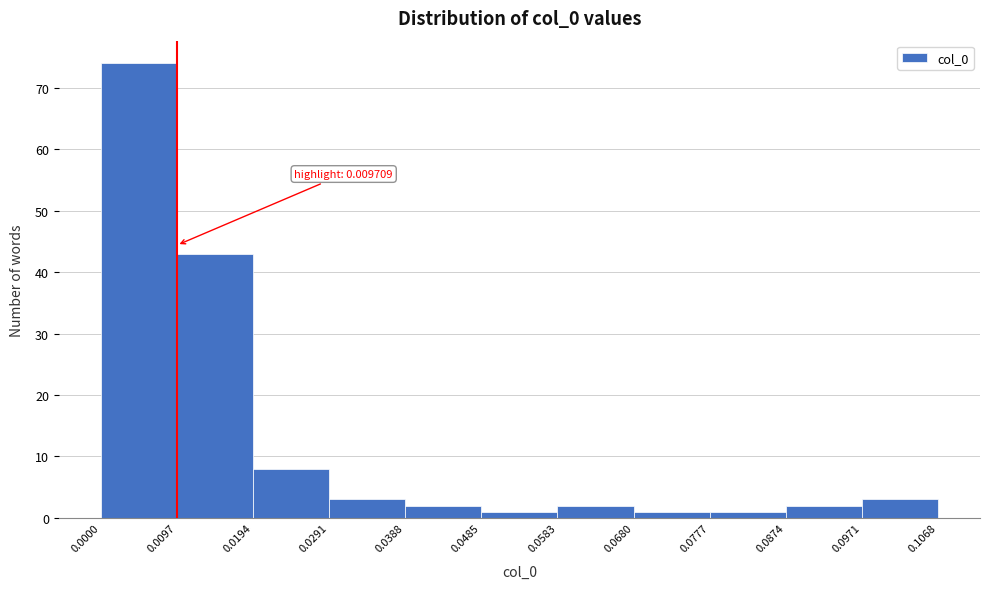

Which range on the x-axis has the tallest bar?

0.0000 to 0.0097